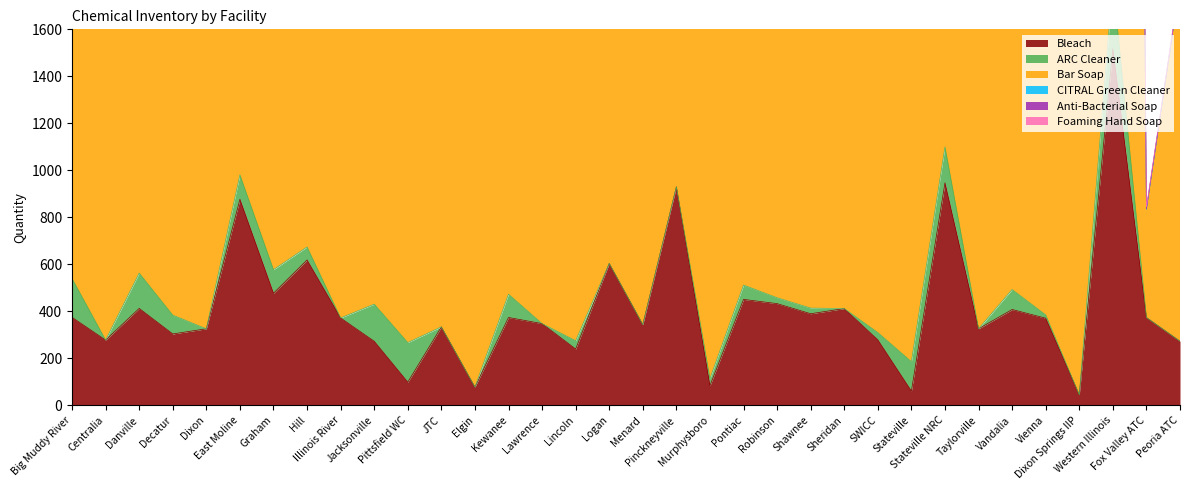

What is the lowest value of the Bar Soap series?

460.0